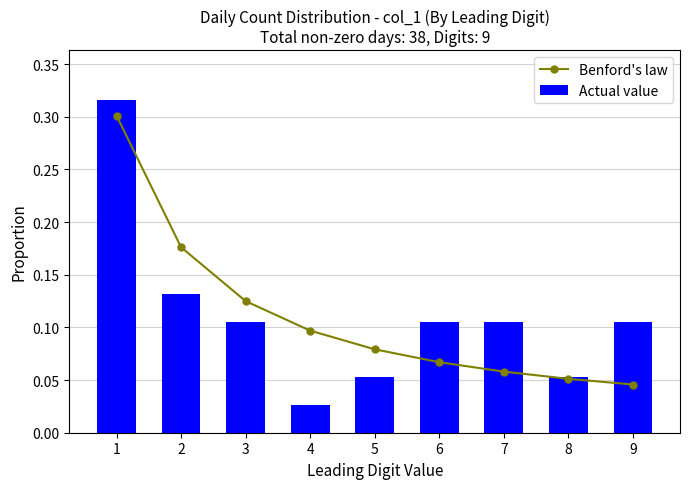

What is the value of the Actual value bar at the 1st from the left?

0.3